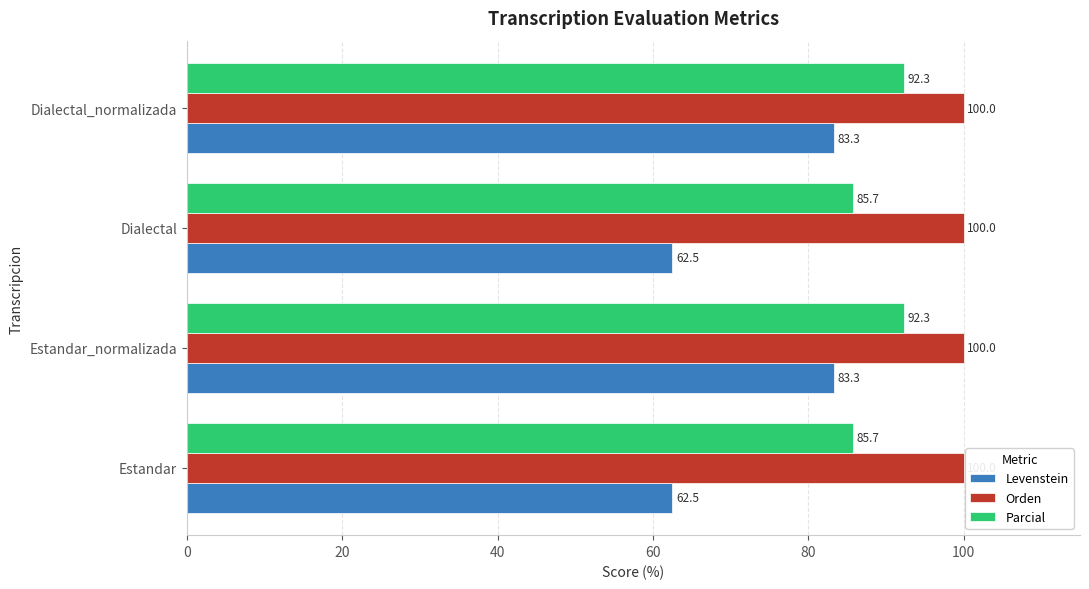

What is the difference between the highest and lowest values at Estandar?

37.5